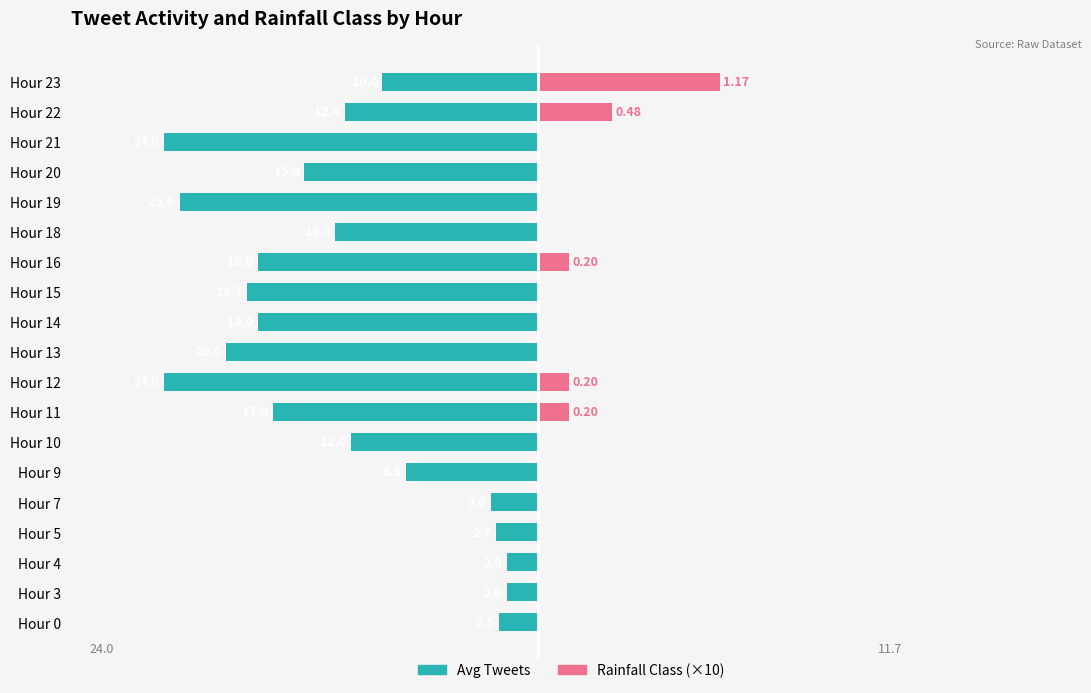

What value does the Rainfall Class (×10) series have at Hour 16?

2.0